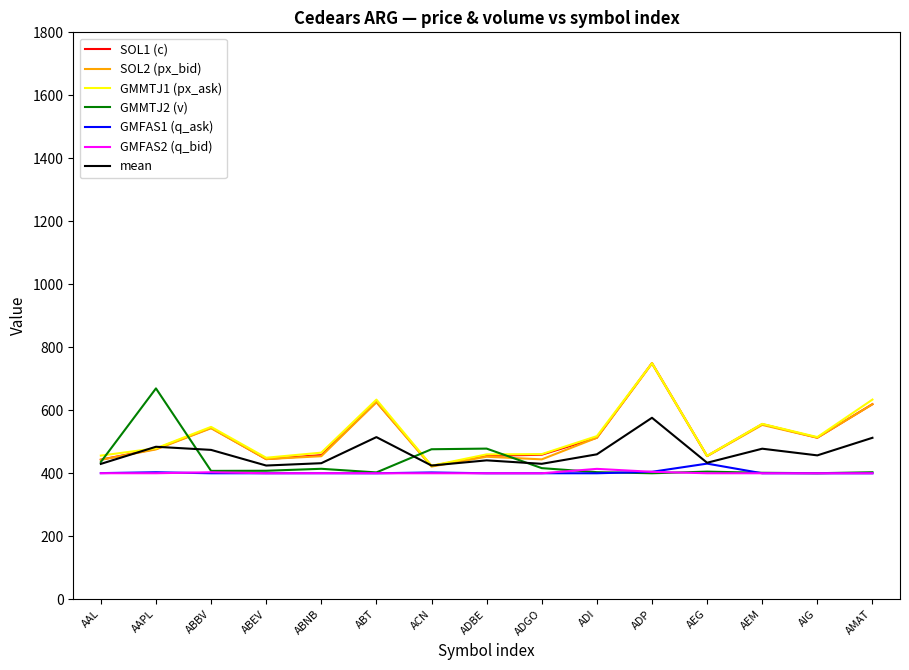

In GMMTJ1 (px_ask), how many points are lower than both neighbors (excluding endpoints)?

4